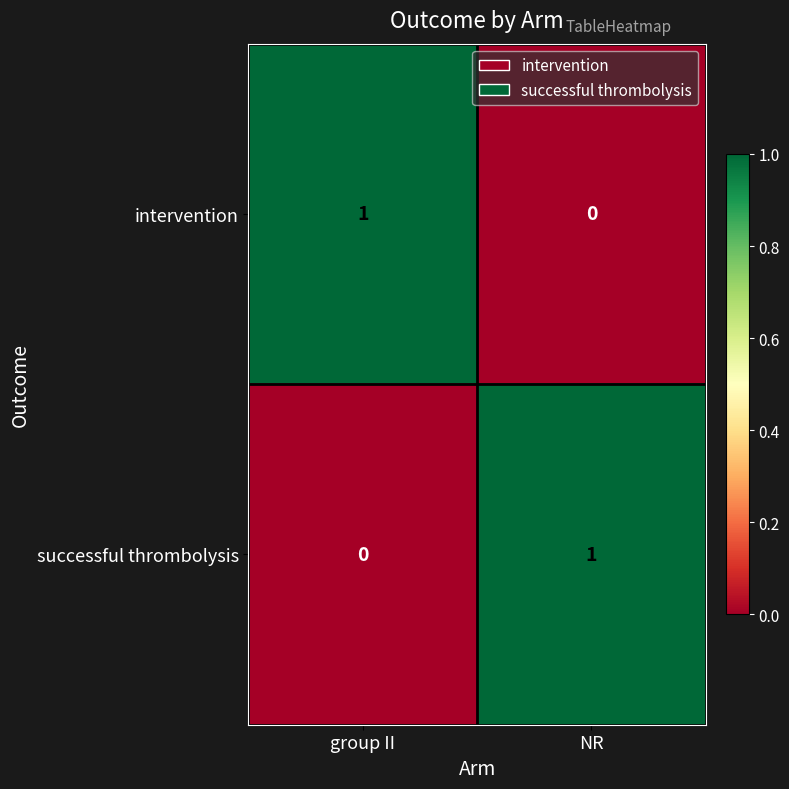

At which label does intervention reach its minimum?

NR